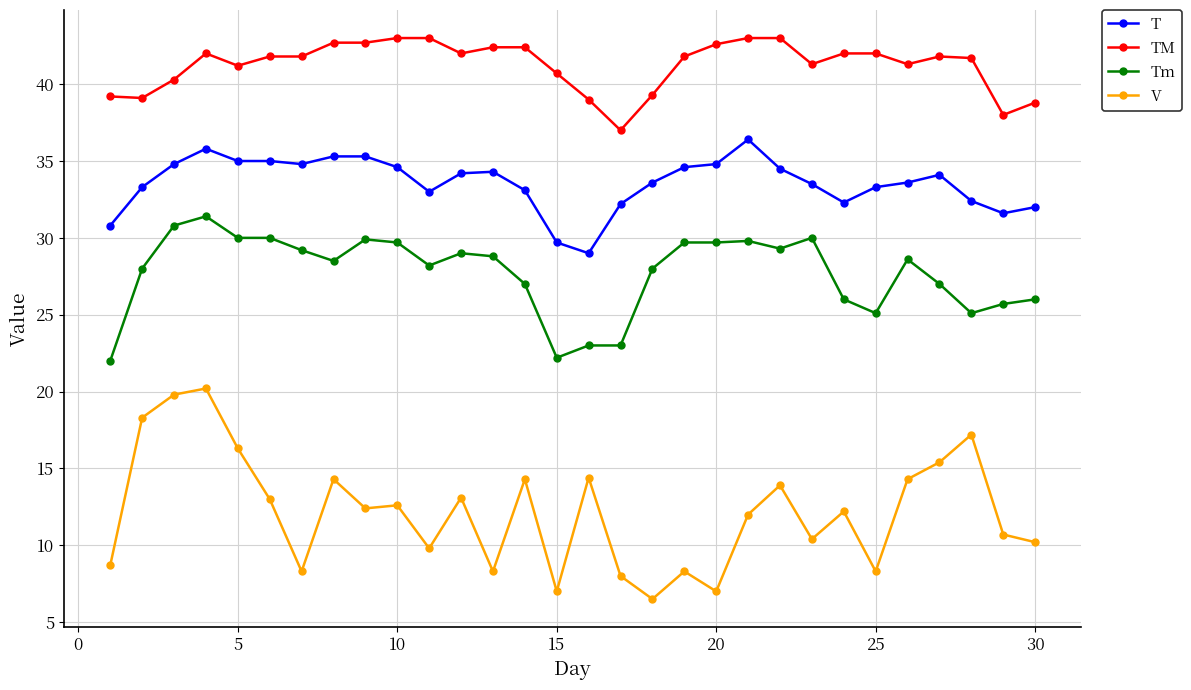

What is the smallest value displayed?

6.5